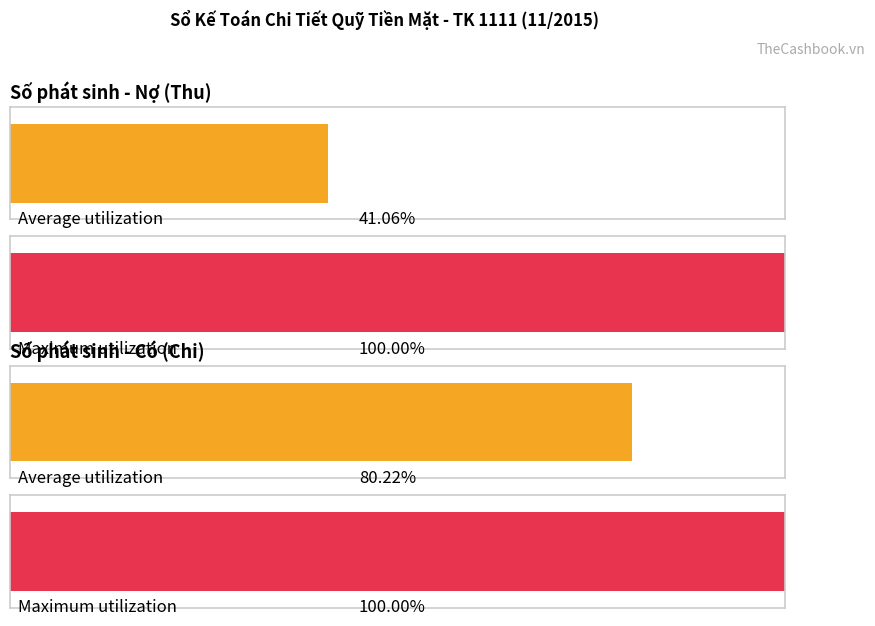

The value of Chi (Có) at C20-Trả tiền cá is 36927381. True or false?

False